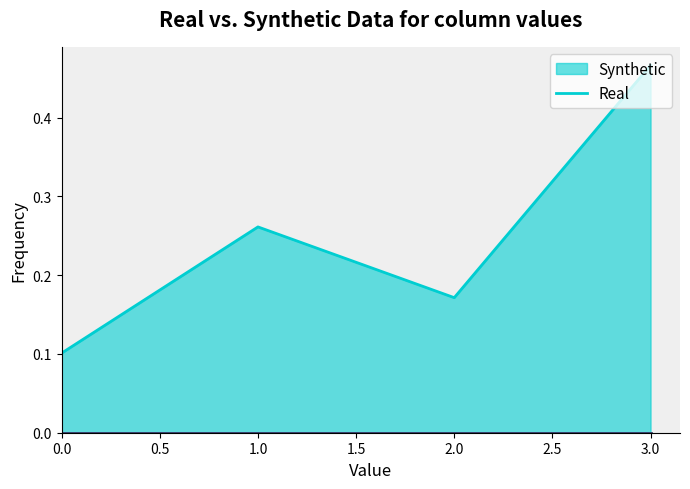

Reading right to left, transcribe all the data shown in this chart.

3=0.5	2=0.2	1=0.3	0=0.1